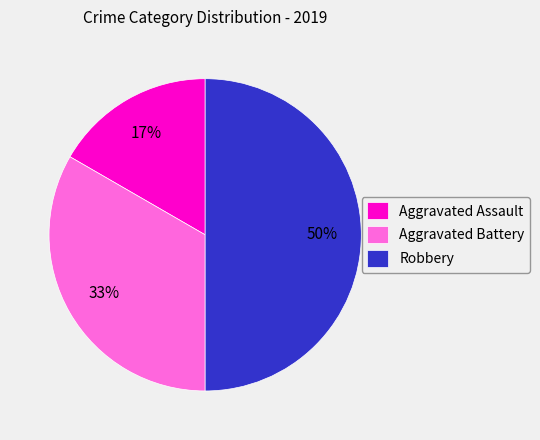

Is it true that Aggravated Battery is 33% of the pie?

True